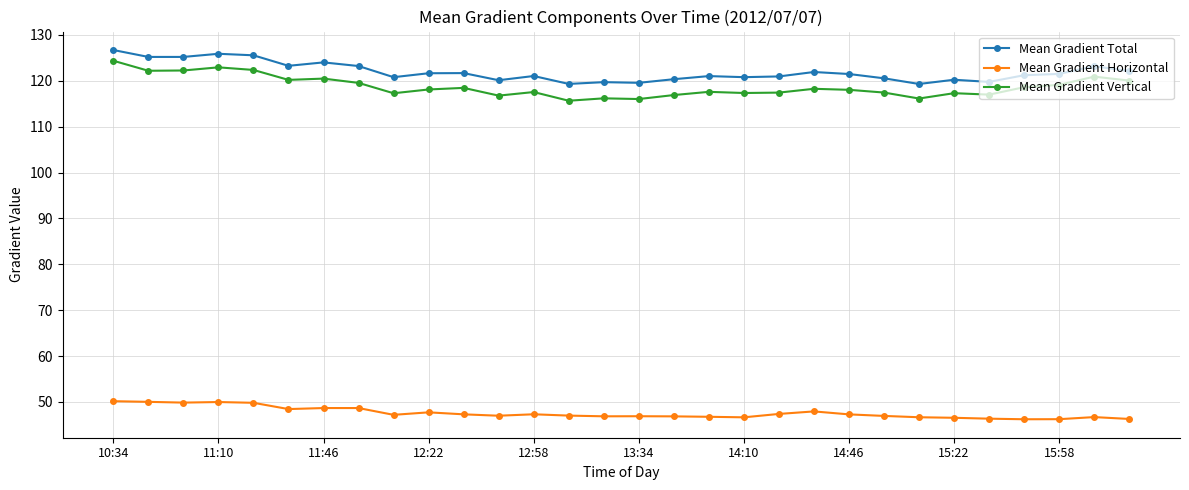

What is the minimum value for Mean Gradient Total?

119.3